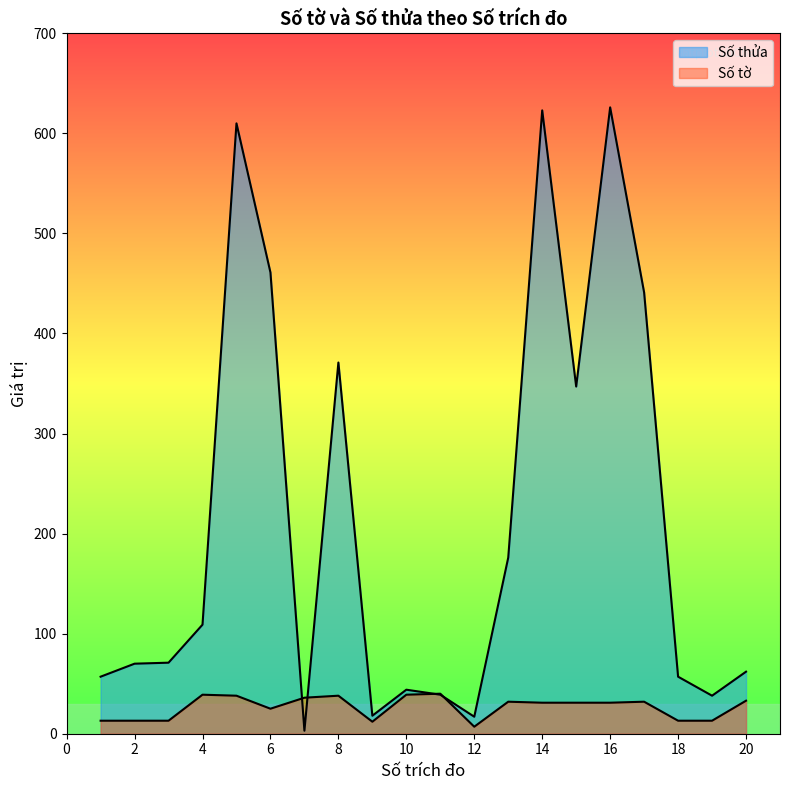

True or false: Số tờ has a value of 46 at 17.

False